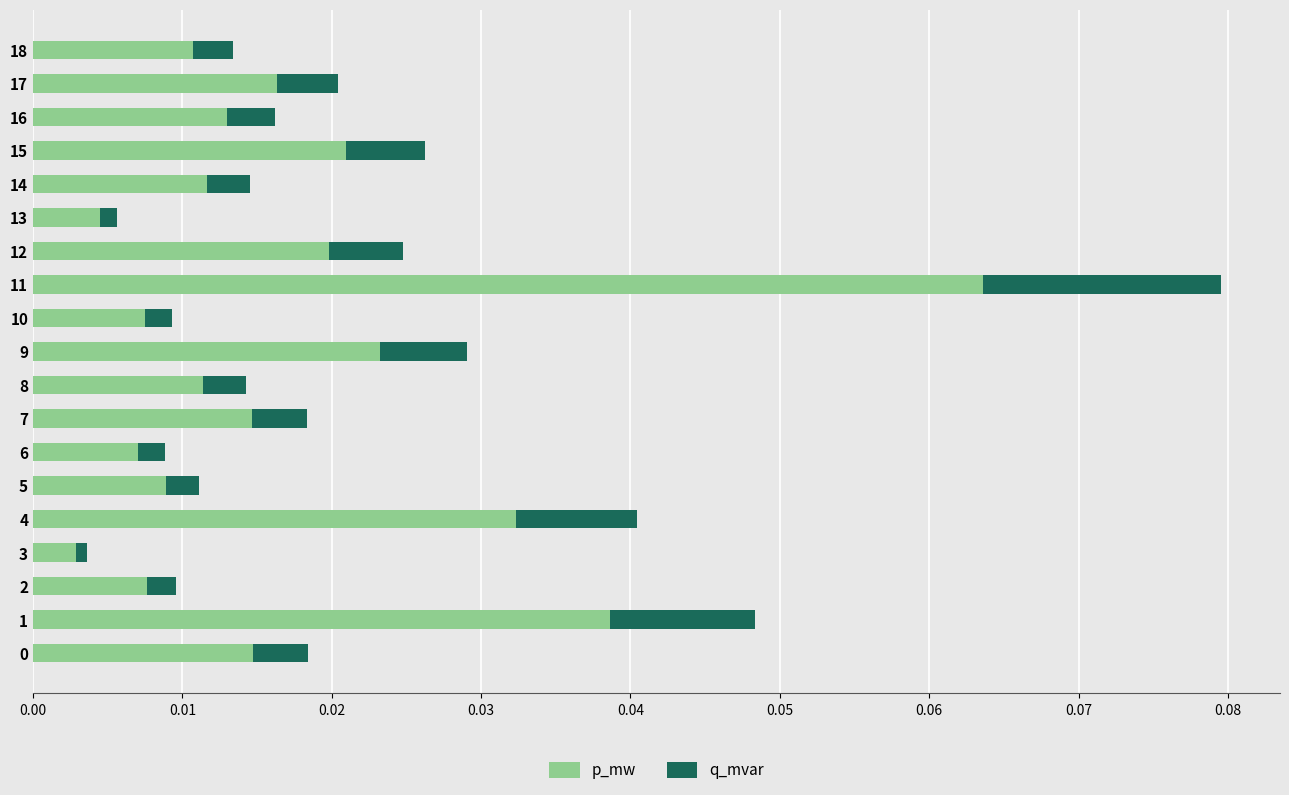

Which category has the highest value in the p_mw series?

11